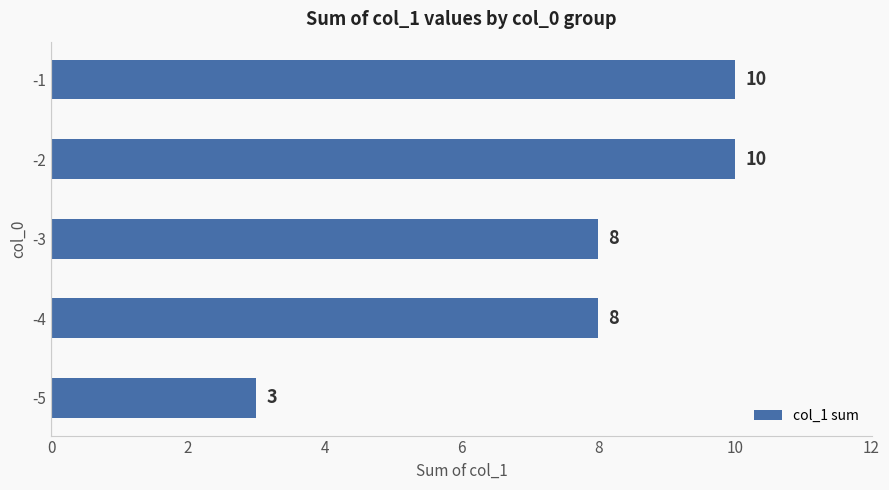

How many values are below 8?

1